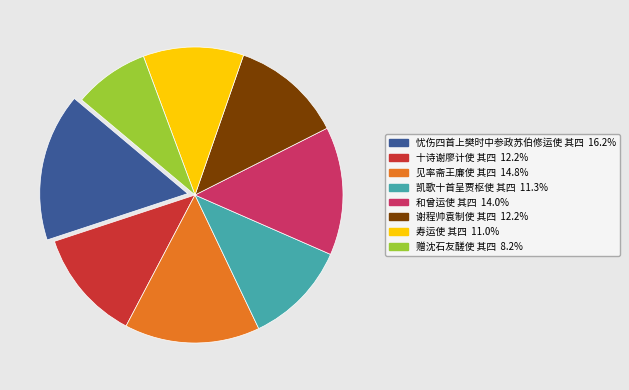

Is there any slice that represents more than half of the pie?

No